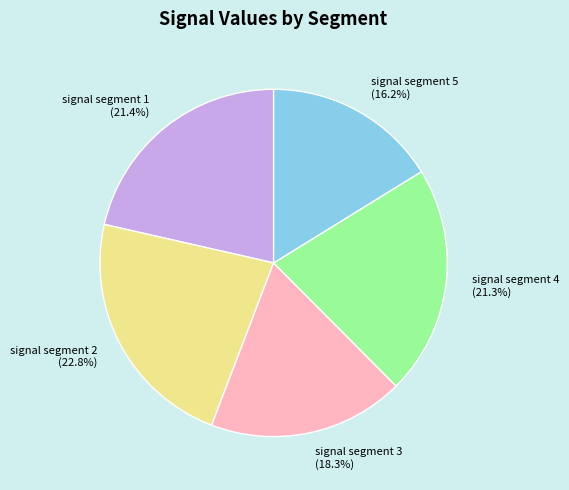

Does any single category account for the majority?

No